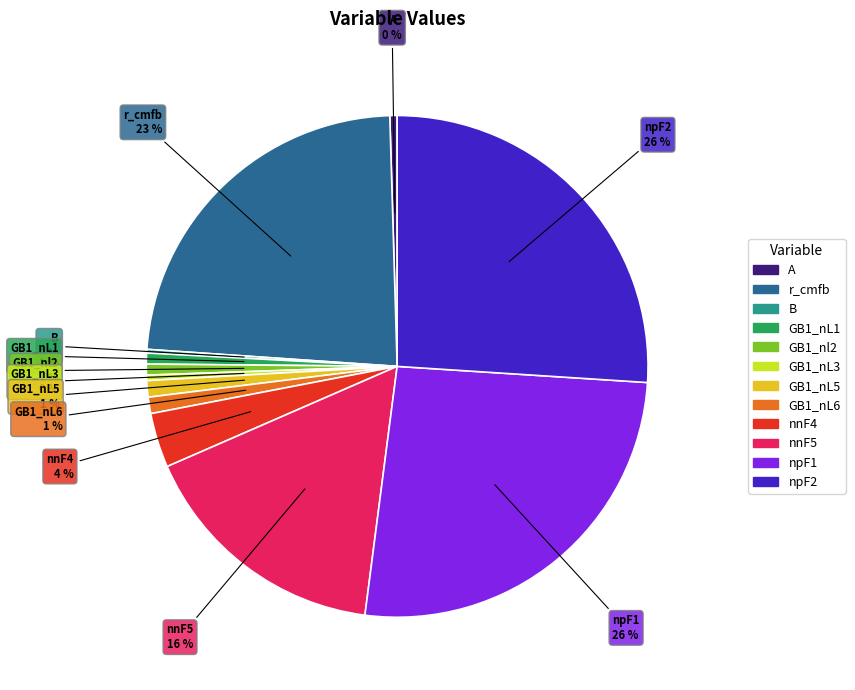

True or false: npF2 accounts for 17% of the total.

False